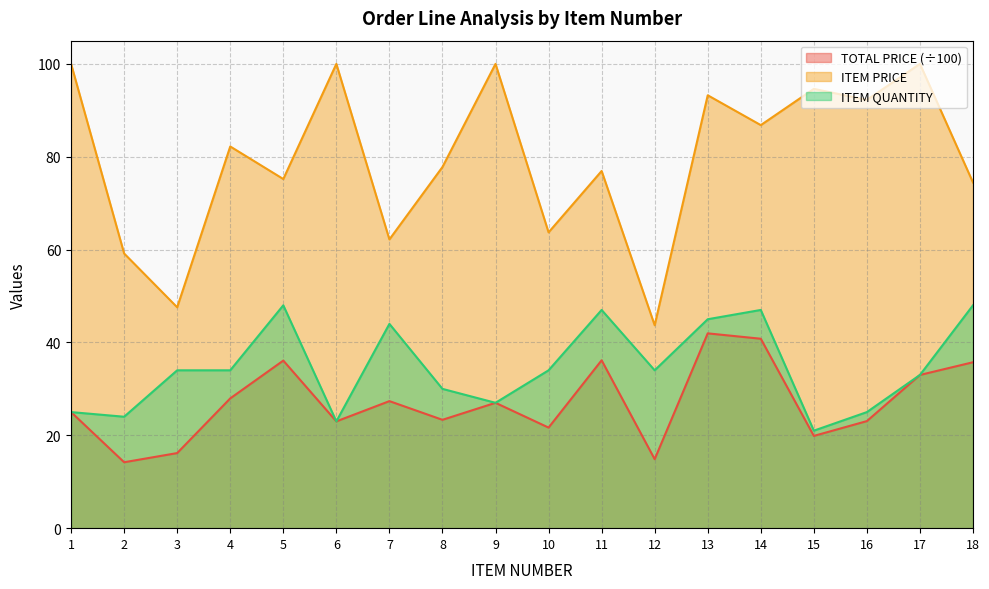

Rank the categories by TOTAL PRICE value from lowest to highest.

2, 12, 3, 15, 10, 6, 16, 8, 1, 9, 7, 4, 17, 18, 5, 11, 14, 13